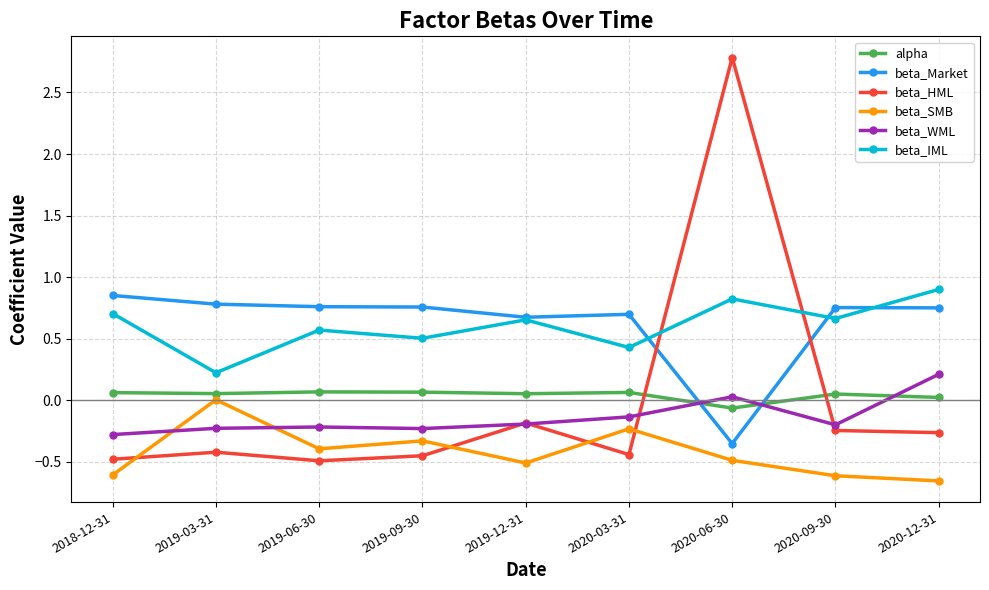

How many data points in beta_WML are less than 0?

7